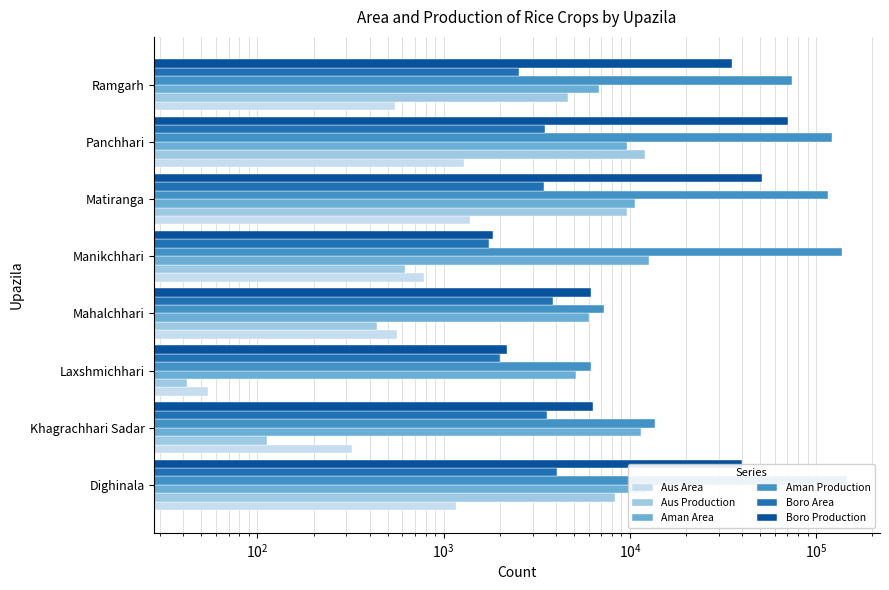

How many bars are there in each group?

6